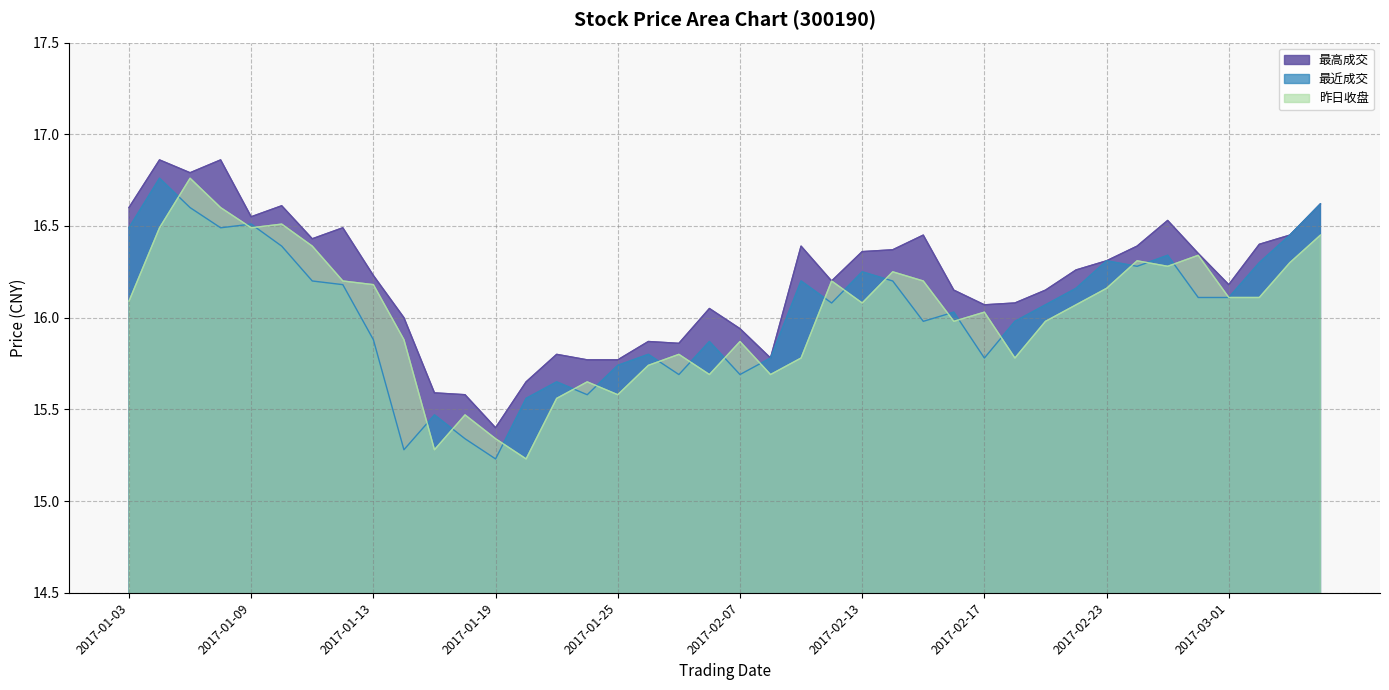

List the series in order of their peak value, lowest first.

最近成交, 昨日收盘, 最高成交